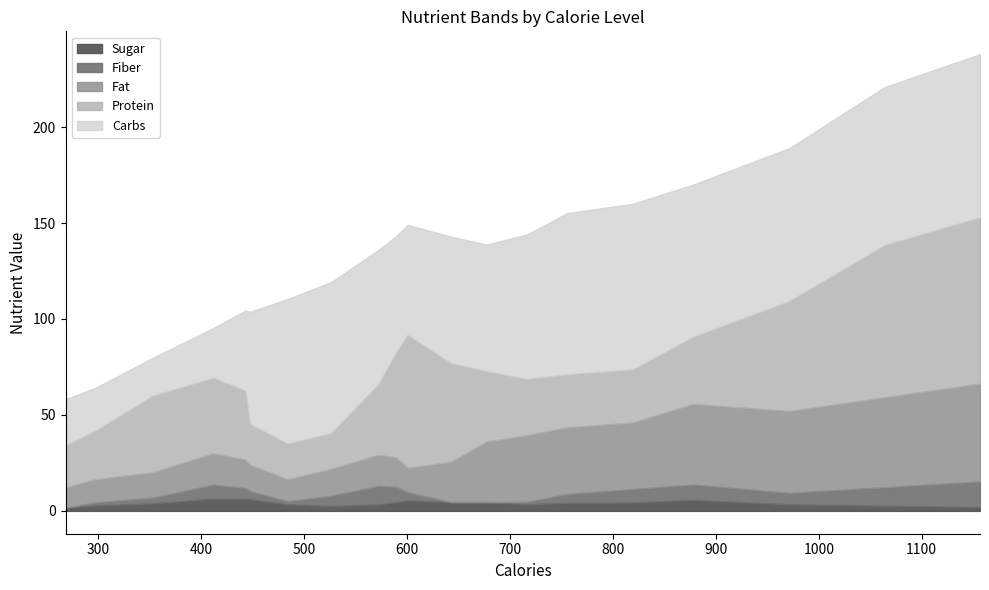

Which series has the largest total across all categories?

Carbs